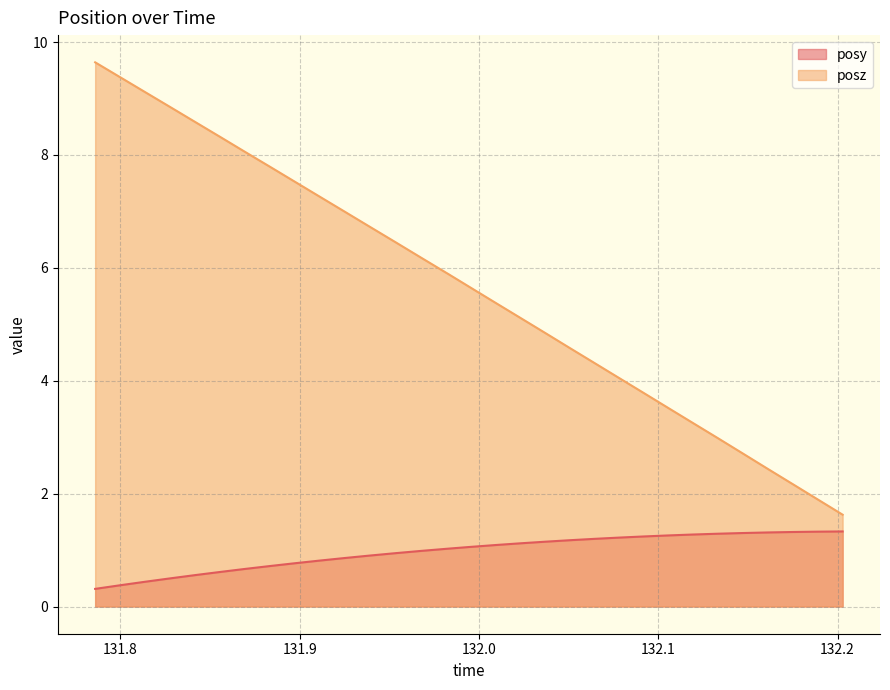

True or false: posz and posy intersect in this chart.

False